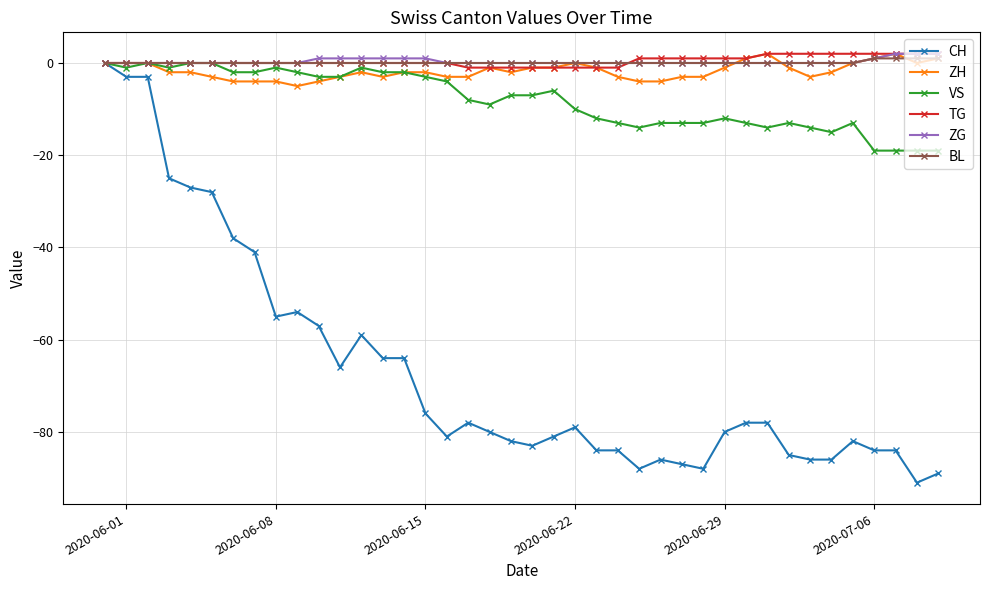

Which series has the widest spread of values?

CH